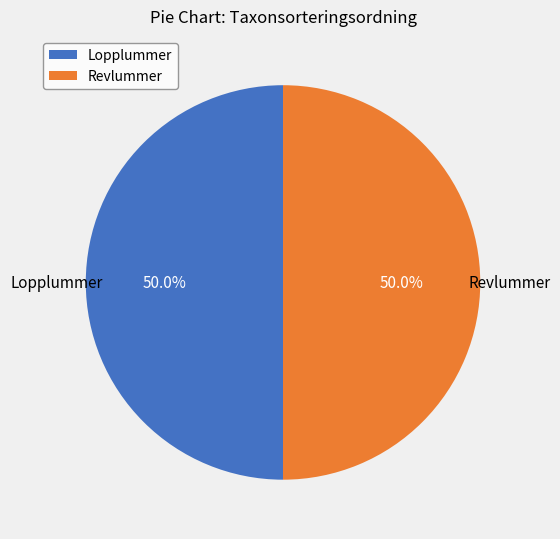

What percentage is the Lopplummer slice, to the nearest percent?

50%